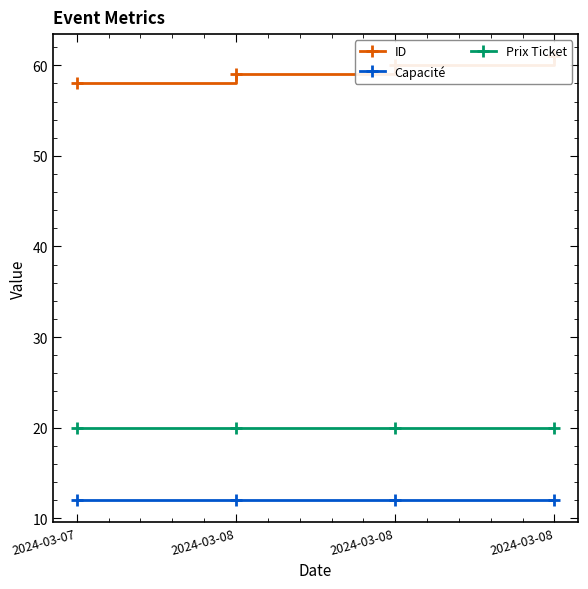

Rank the series by their average value, from highest to lowest.

ID, Prix Ticket, Capacité